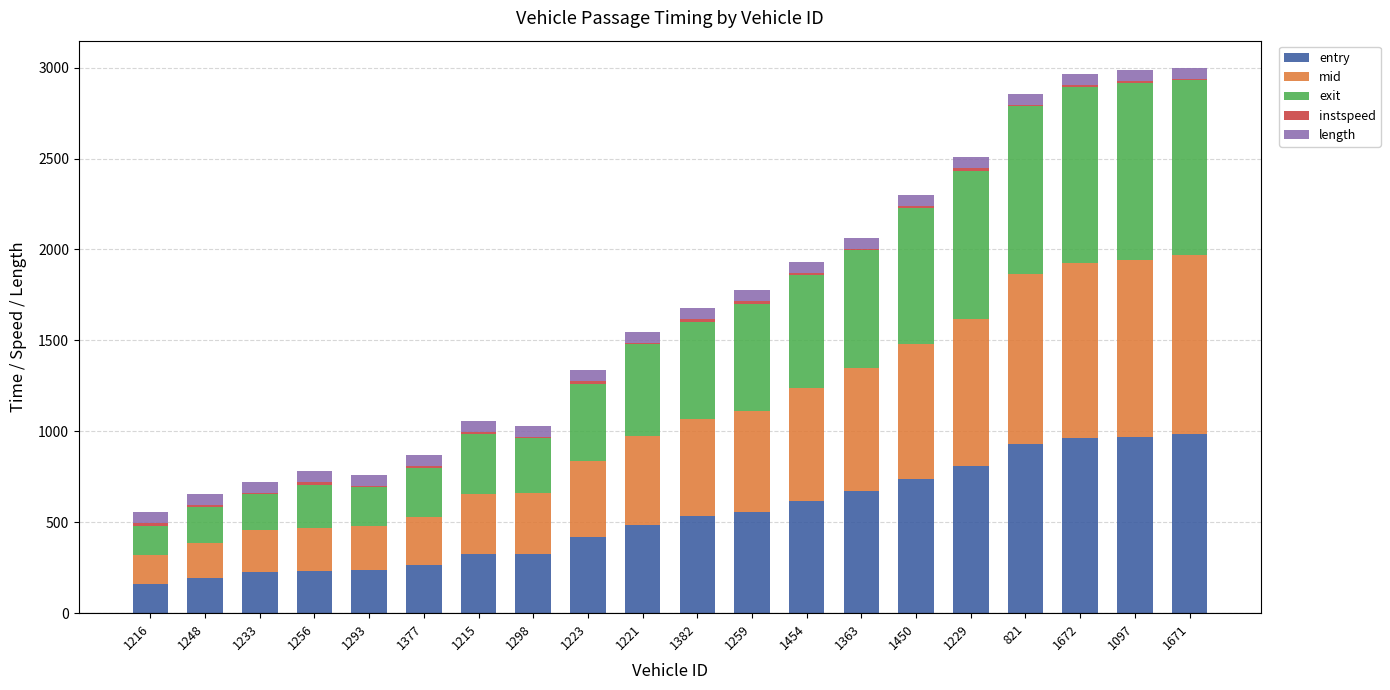

Is it true that entry equals 151.6 at 1377?

False